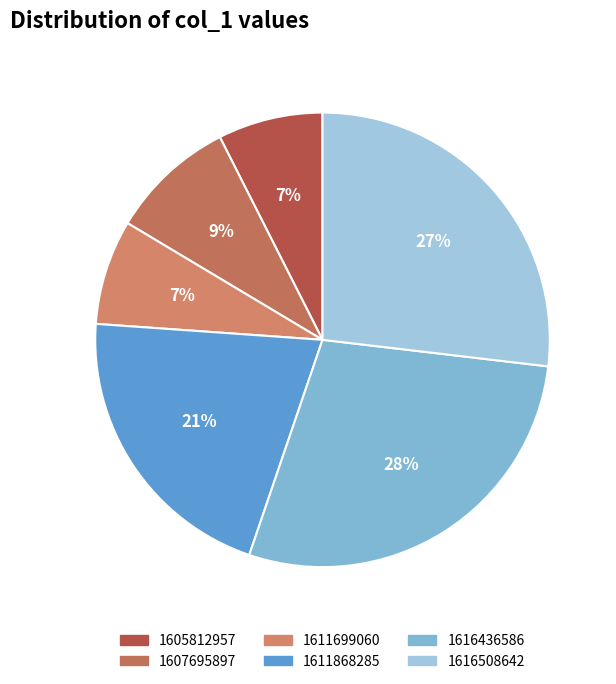

Is there any slice that represents more than half of the pie?

No